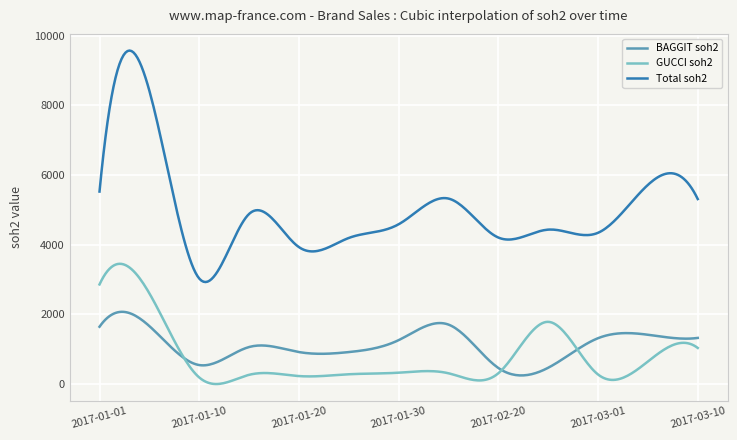

How many categories are shown in the chart?

300